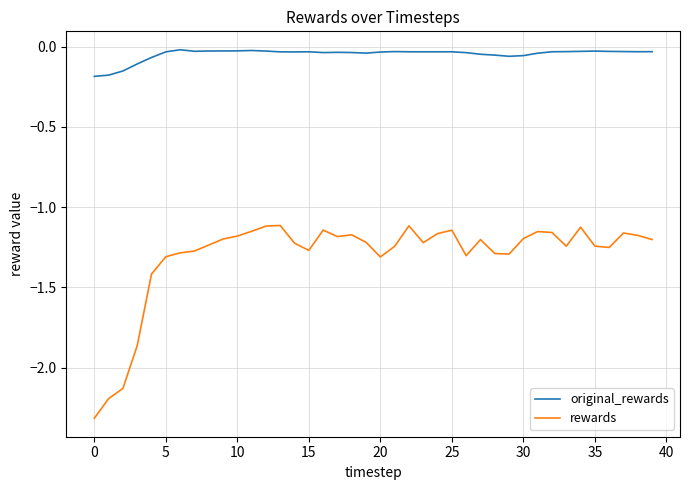

What are all the series names shown in the legend?

original_rewards, rewards